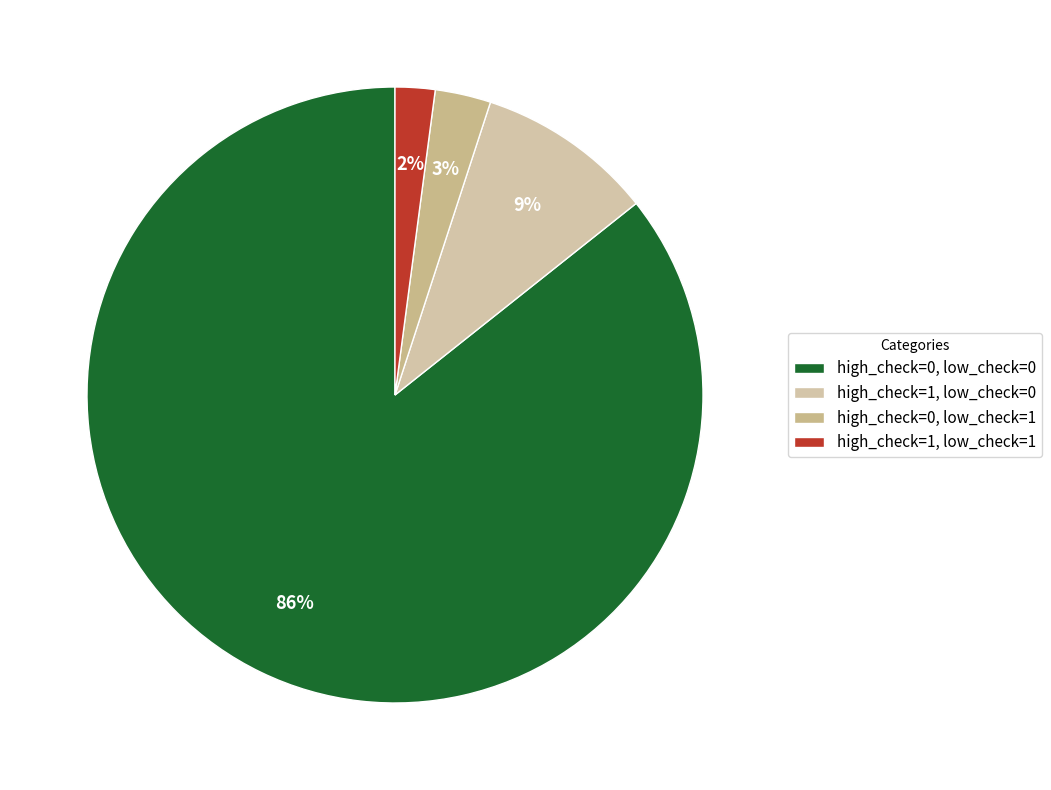

Which slice is the largest?

high_check=0, low_check=0